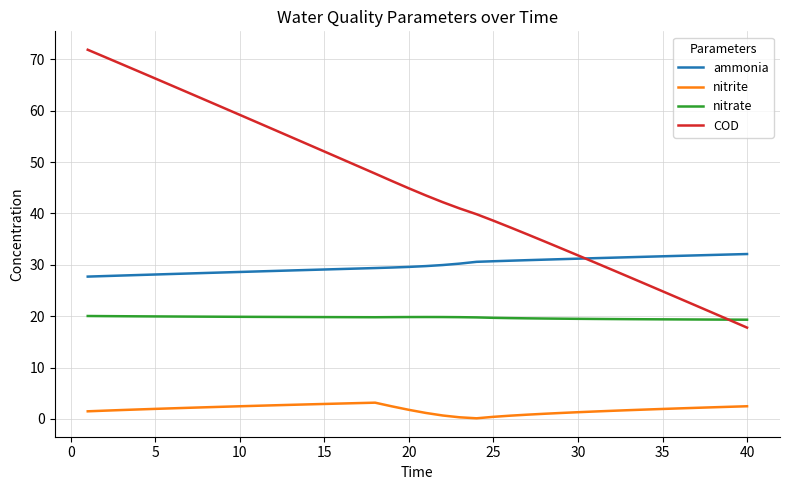

True or false: nitrite and COD cross at least once.

False